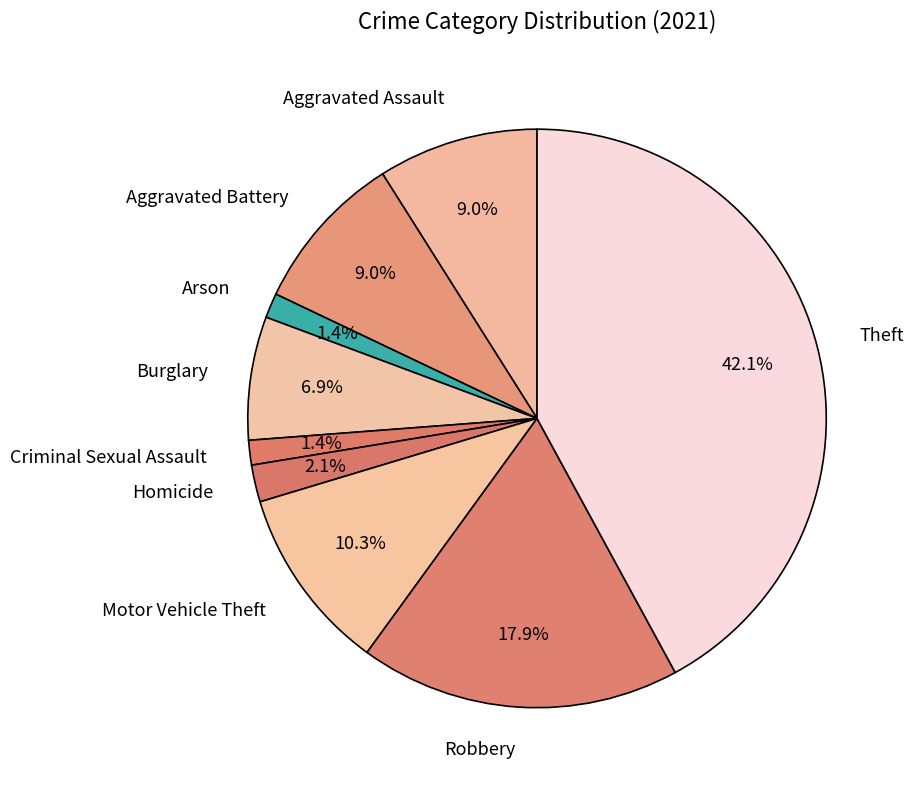

To the nearest percent, what portion does Arson represent?

1%